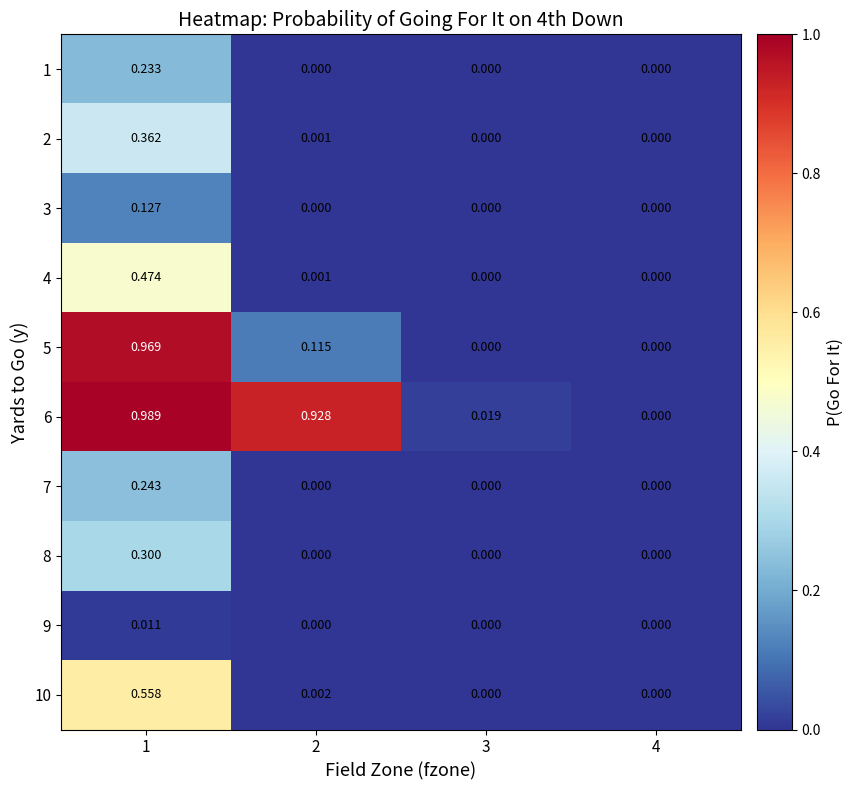

Between 2 and 4, which series saw the biggest shift?

6